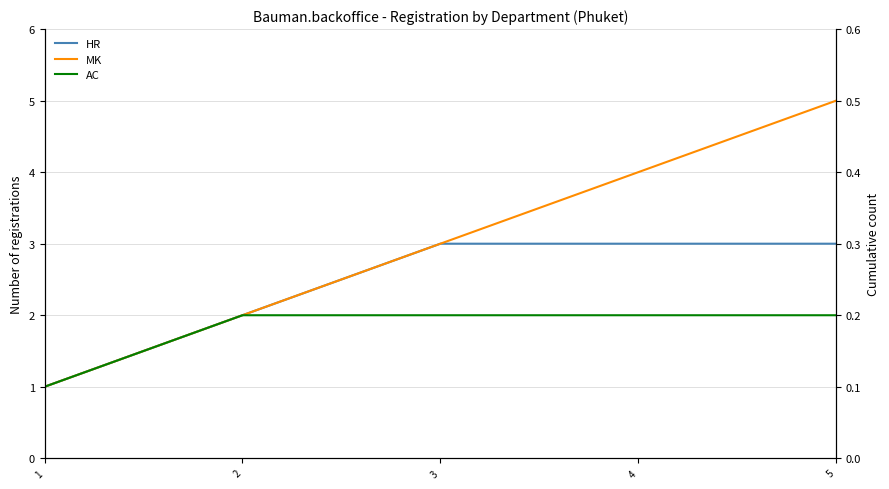

At how many categories does at least one series exceed 3?

2